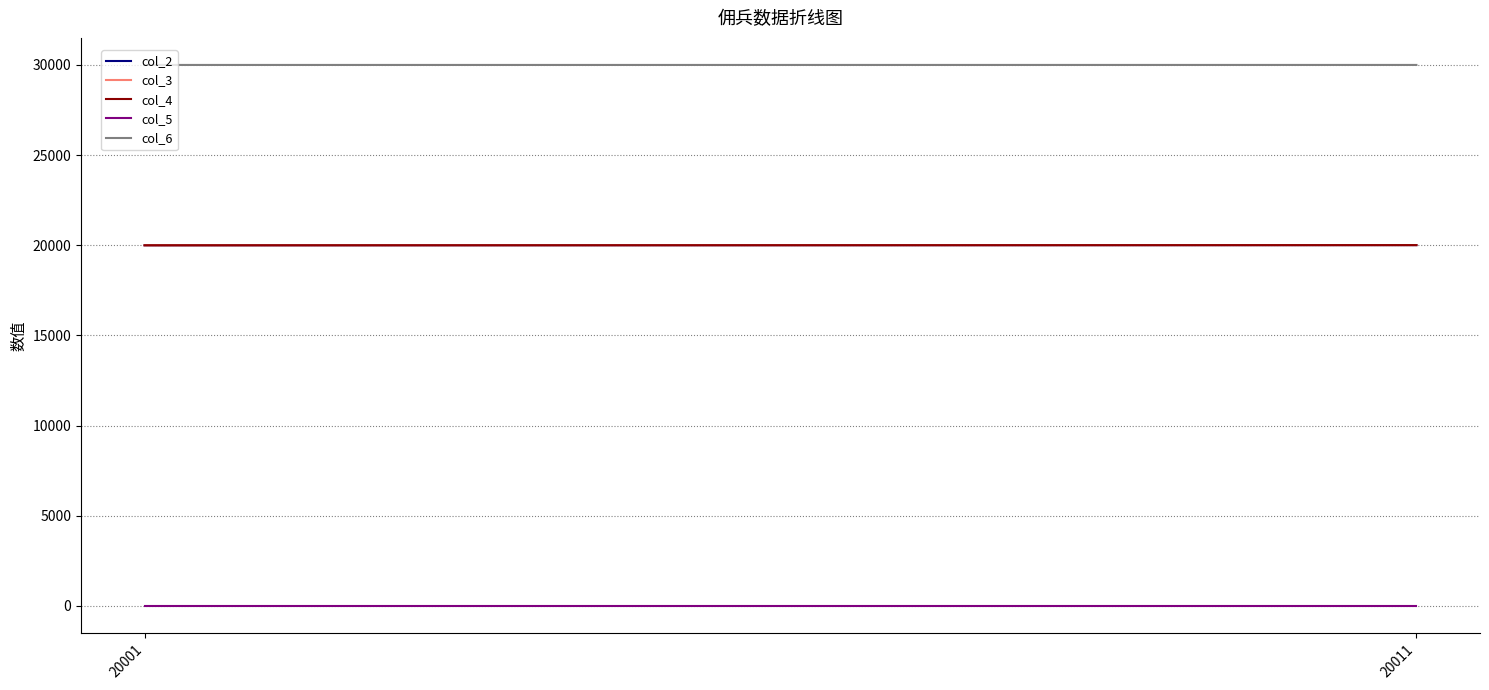

Is this an area chart (filled region under the line)?

No